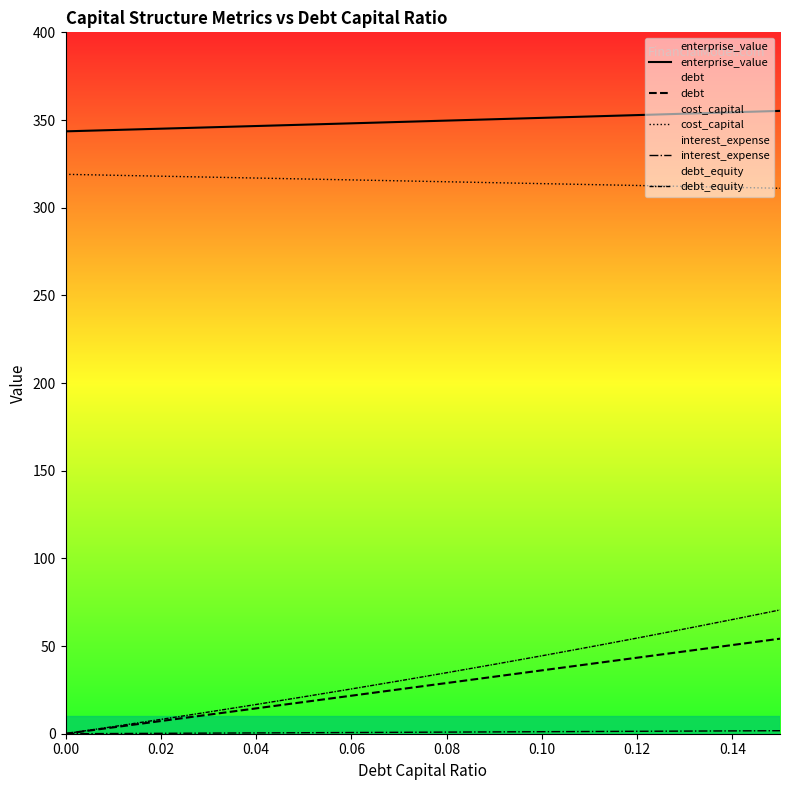

Which has a higher value, 0.06 or 0.12?

0.12